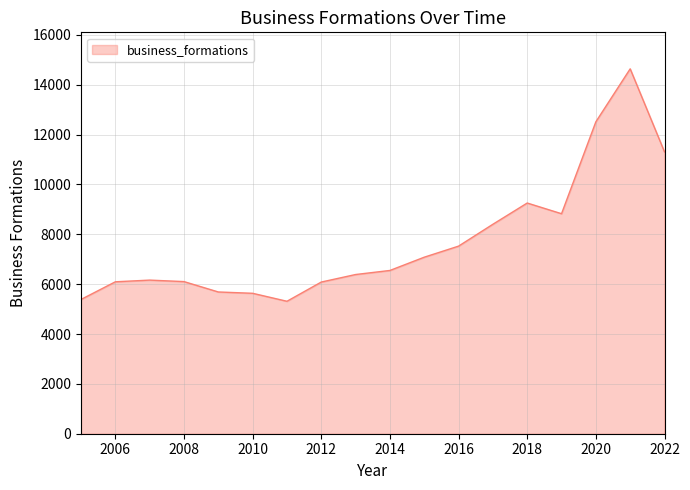

What is the smallest value displayed?

5313